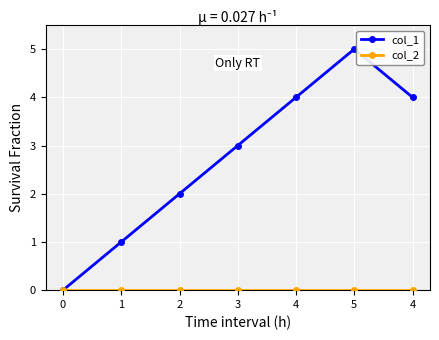

How many lines are shown in the chart?

2